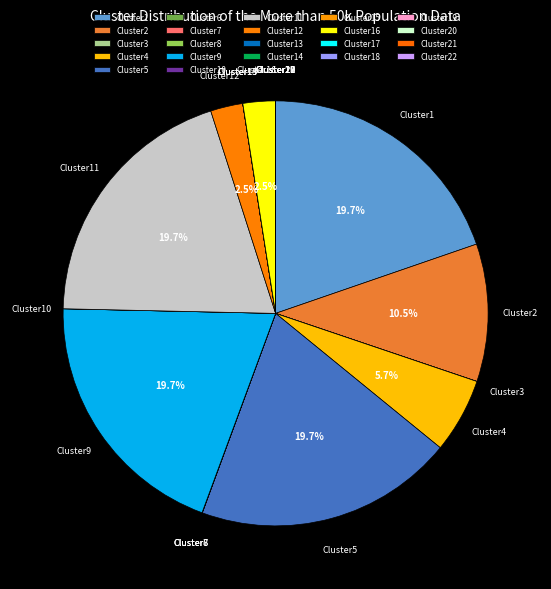

Combined, what portion of the pie is Cluster5 and Cluster9?

39.4%